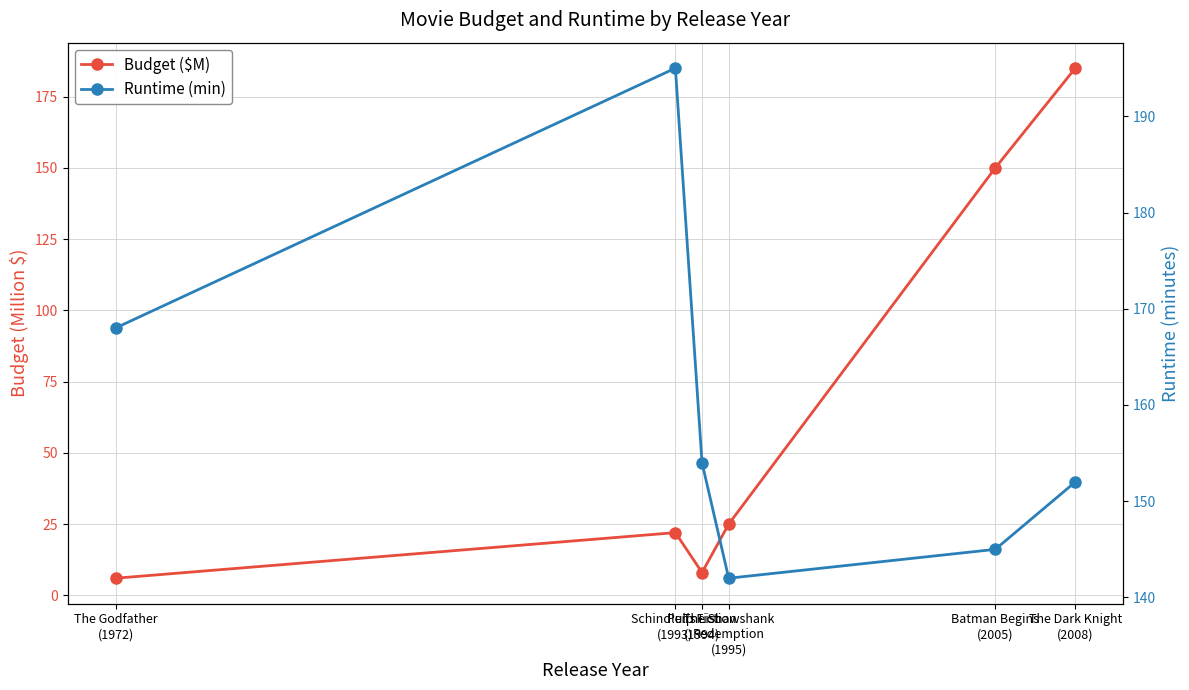

What is the spread (max minus min) of values at The Dark Knight
(2008)?

33